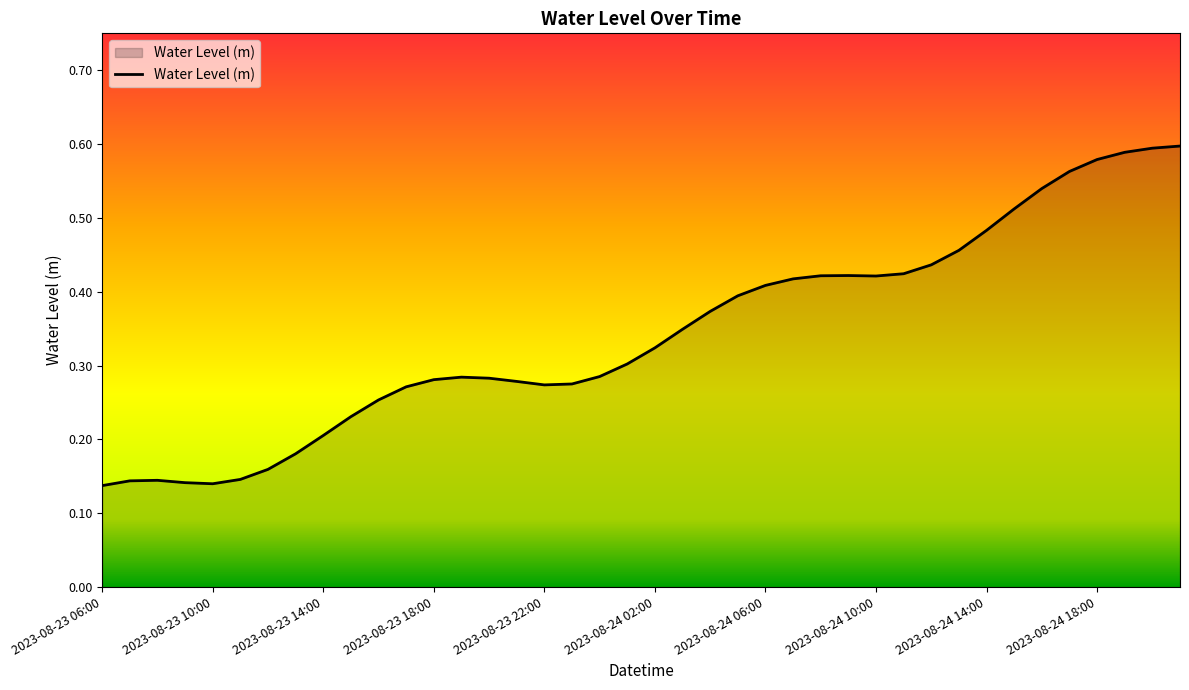

At which category does the data reach its first local valley?

2023-08-23 10:00